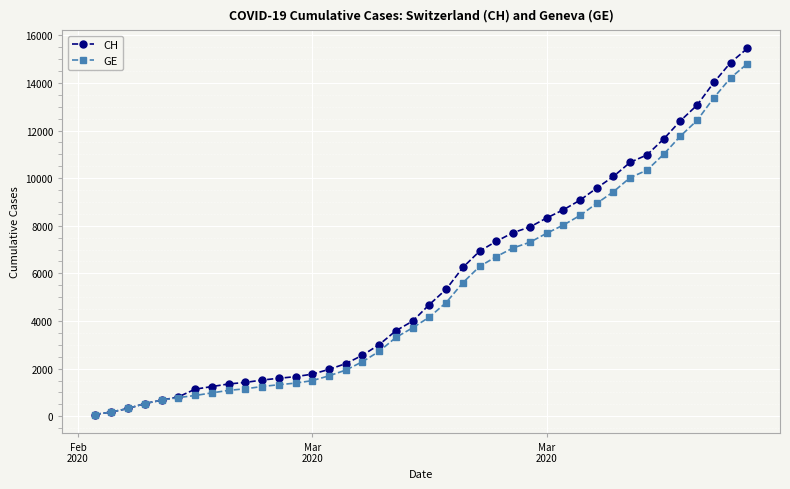

Which series has the widest spread of values?

CH